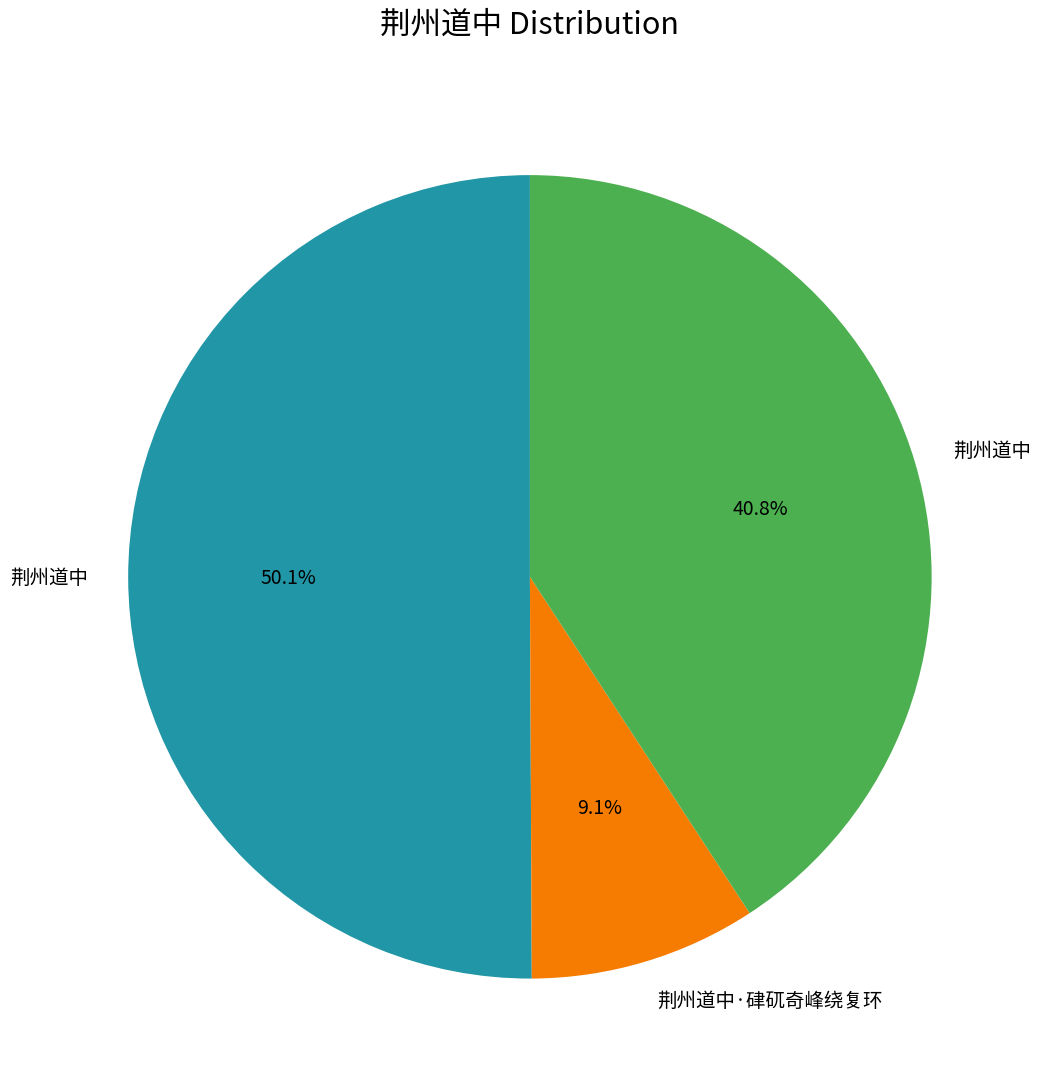

Count the number of slices in the pie.

3